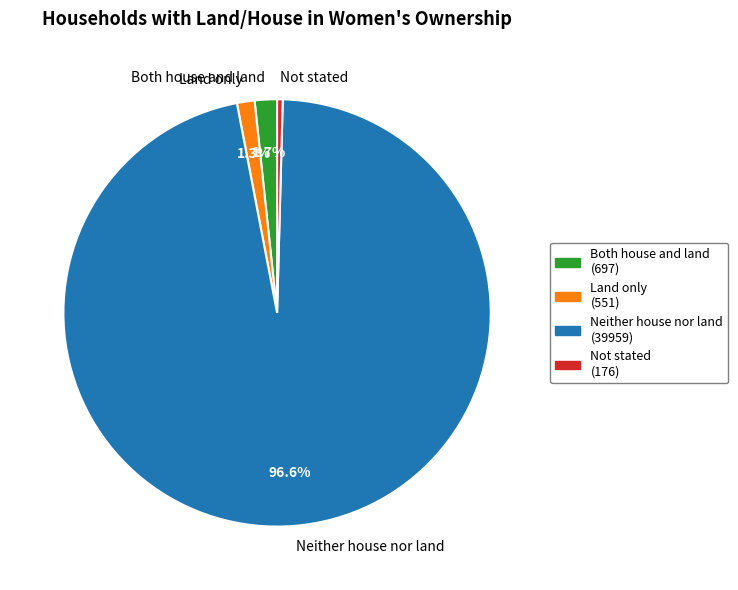

Is there a majority slice in this chart?

Yes